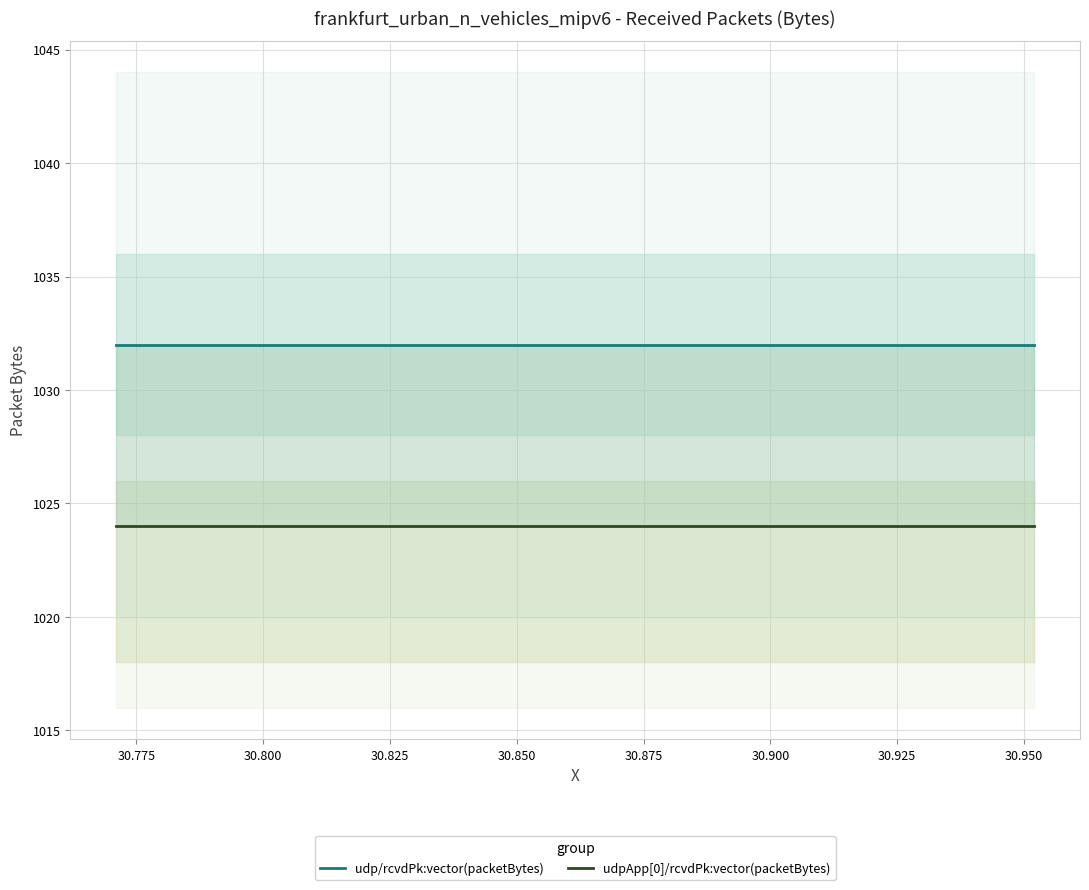

True or false: udpApp[0]/rcvdPk:vector(packetBytes) and udp/rcvdPk:vector(packetBytes) cross at least once.

False